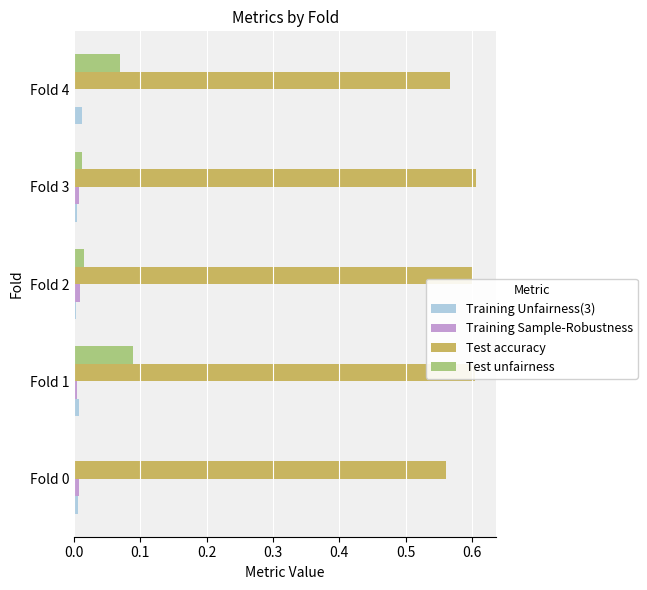

How many distinct data groups are displayed?

4